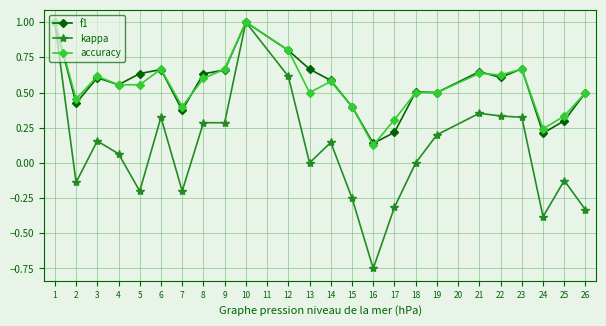

What is the sum of the accuracy values at 23 and 22?

1.3